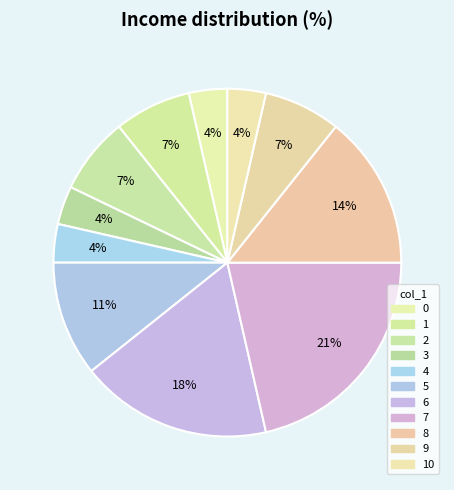

Is the sum of 4 and 10 greater than half?

No